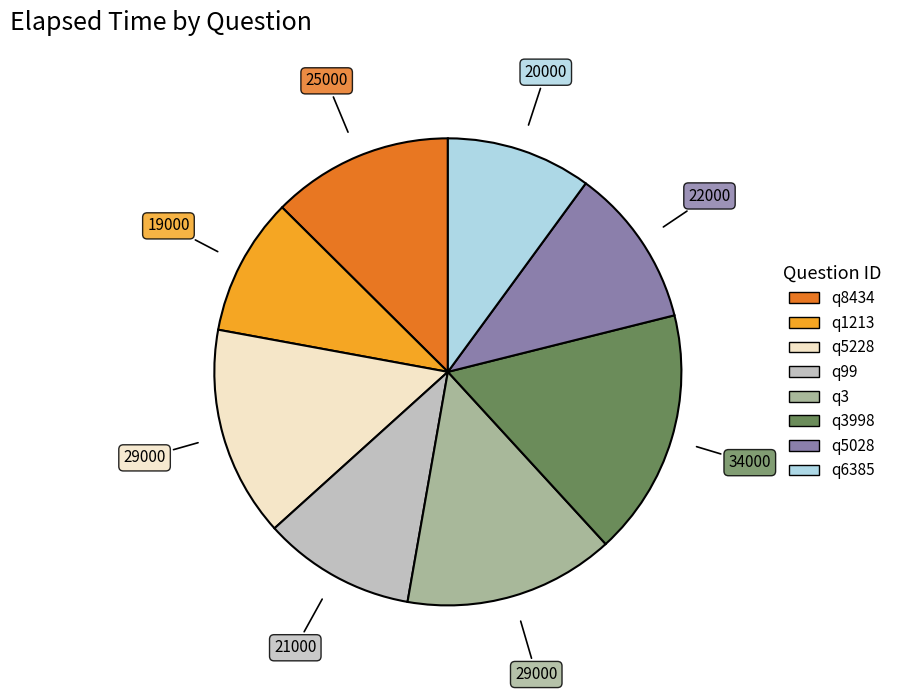

Does any single category account for the majority?

No